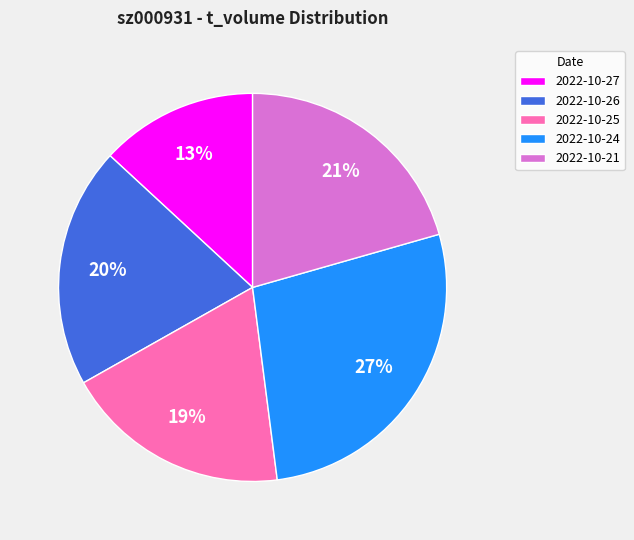

Do 2022-10-26 and 2022-10-21 together represent more than half of the pie?

No